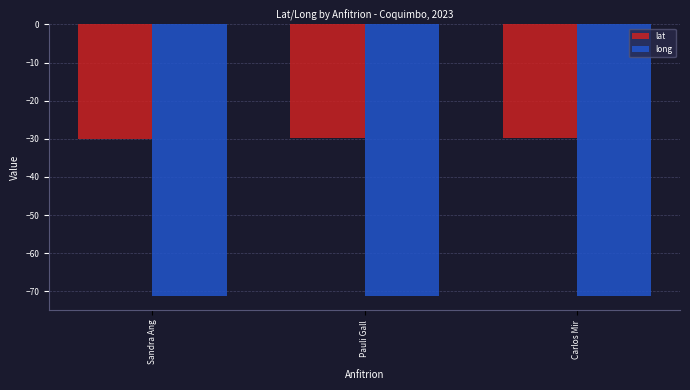

What are all the series names shown in the legend?

lat, long